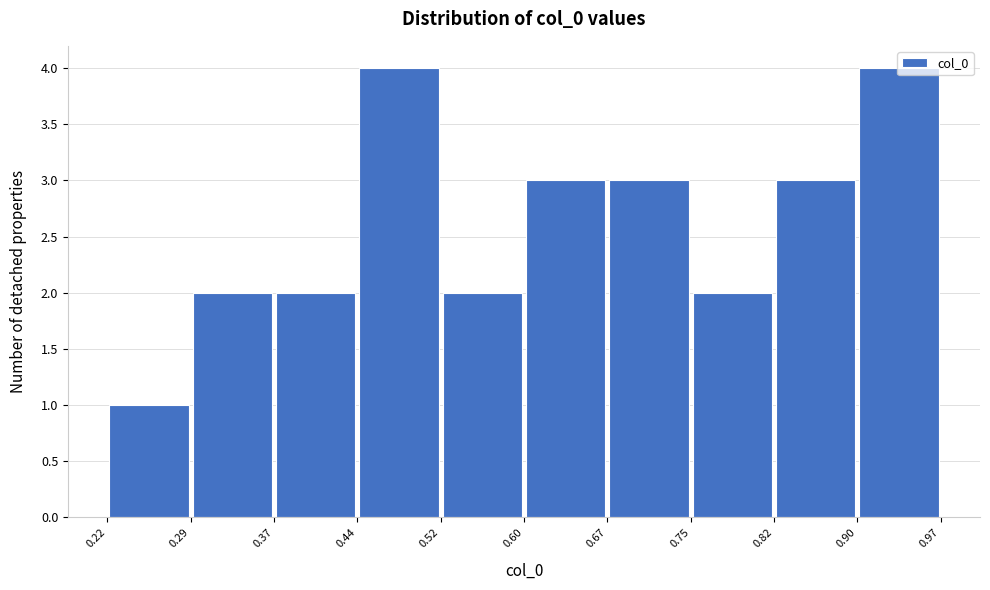

How tall is the bar that spans 0.22 to 0.29 on the x-axis? The values are not printed on the chart, so give them approximately, as read against the axis.

1